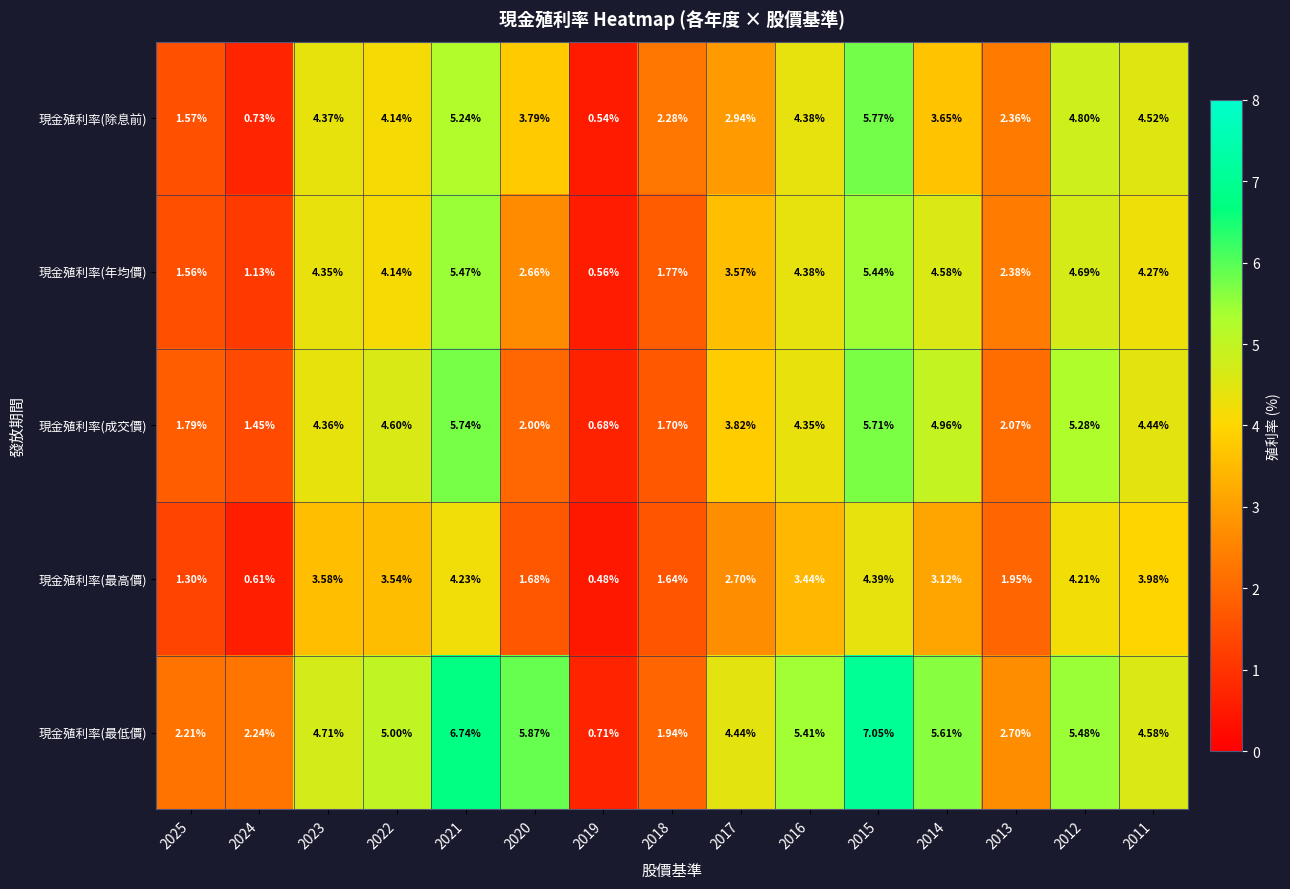

Which label corresponds to the smallest value in the chart?

2019